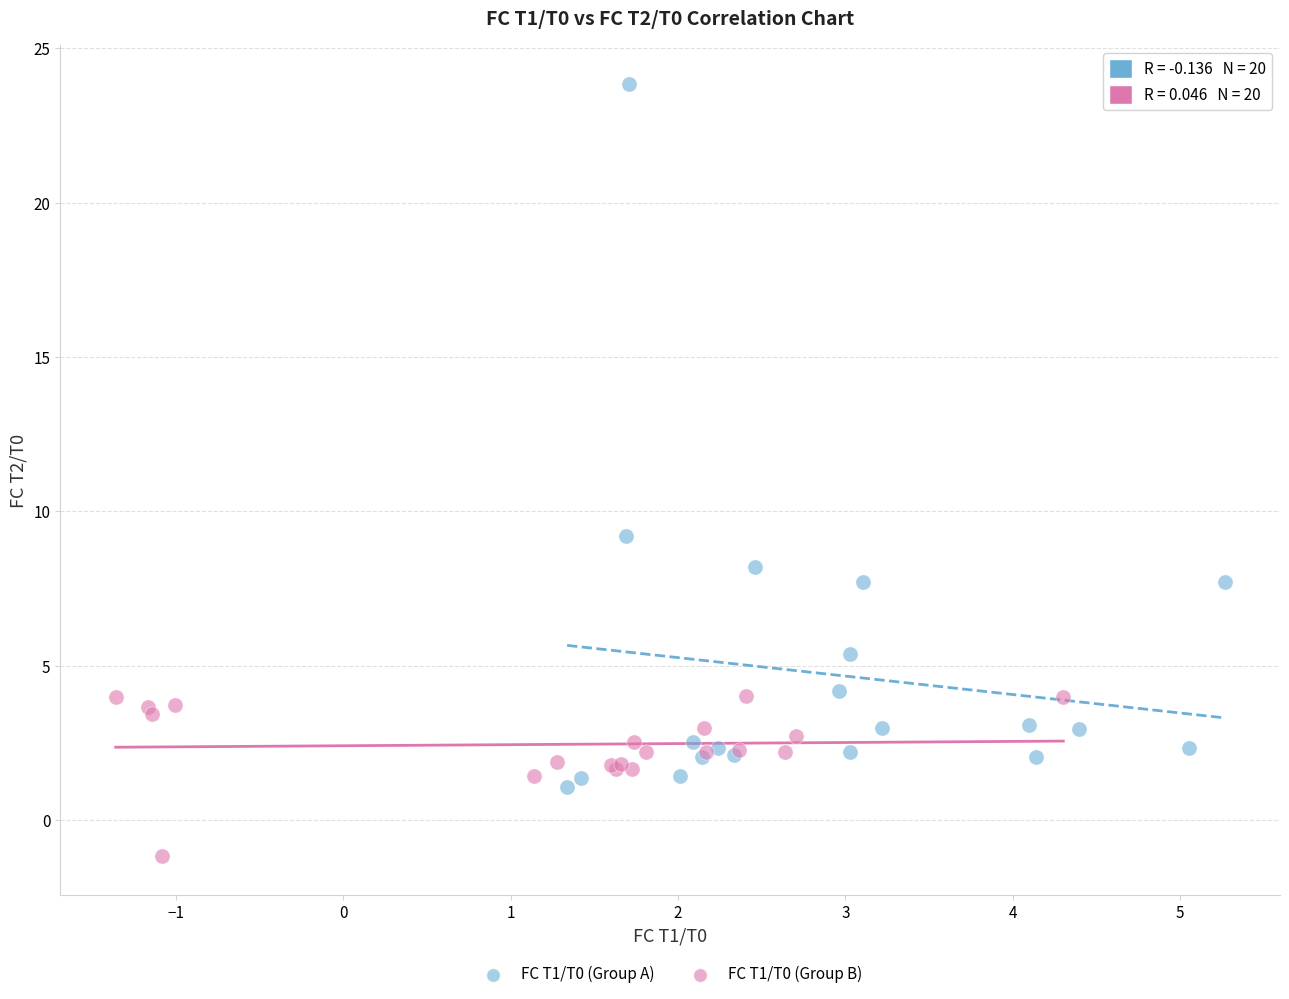

Which series has the largest Y range (max minus min)?

FC T1/T0 (Group A)